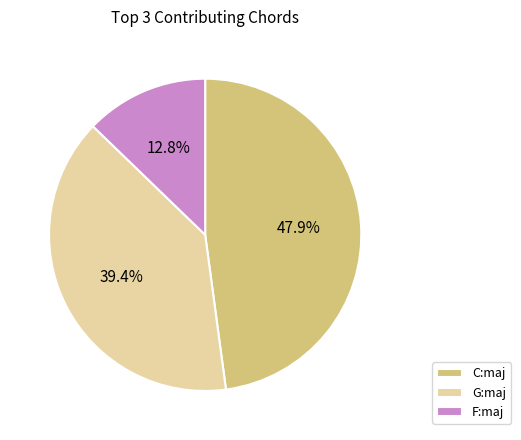

What is the total percentage of F:maj and G:maj?

52.1%